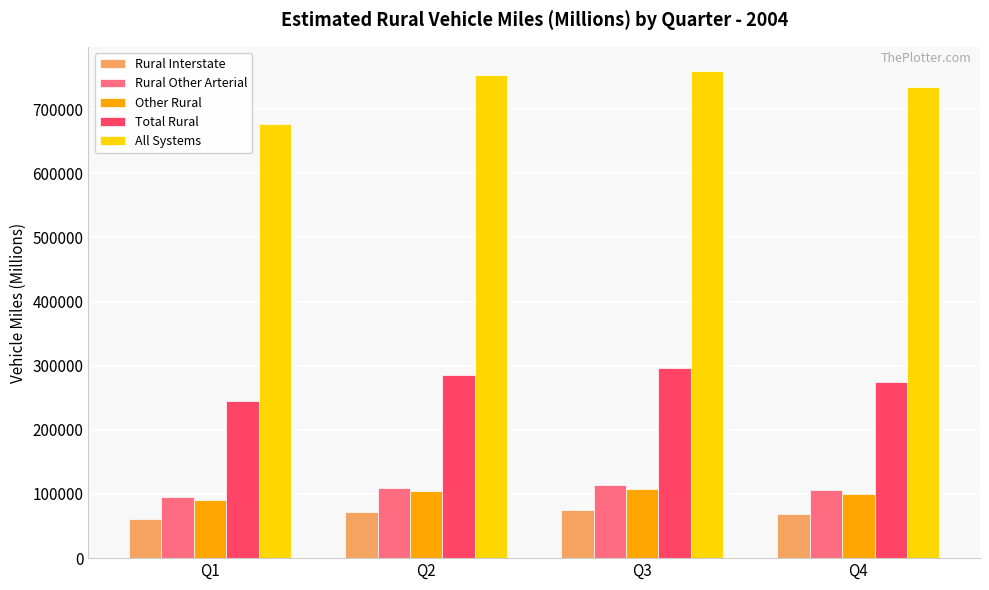

What is the value of the Rural Interstate bar at the 1st from the left?

60681